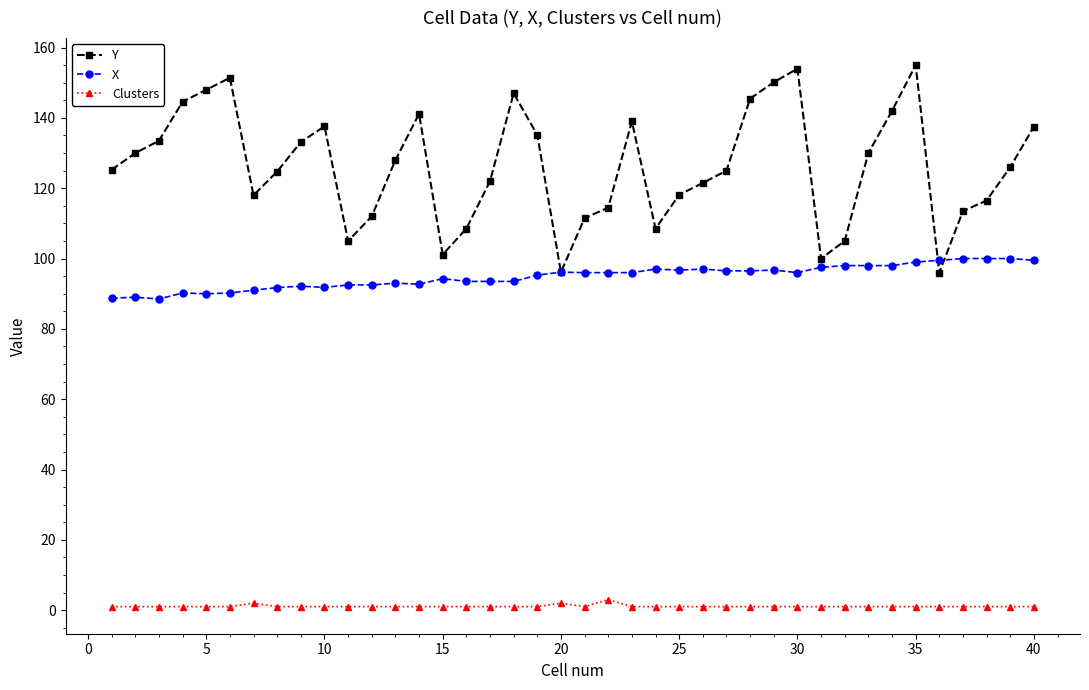

Which series has the largest total across all categories?

Y